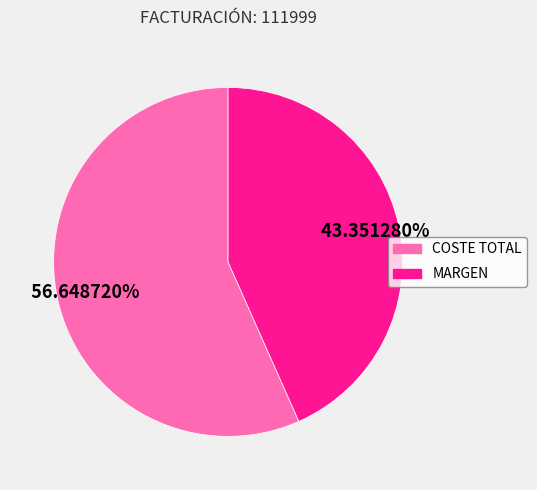

Count the number of slices in the pie.

2